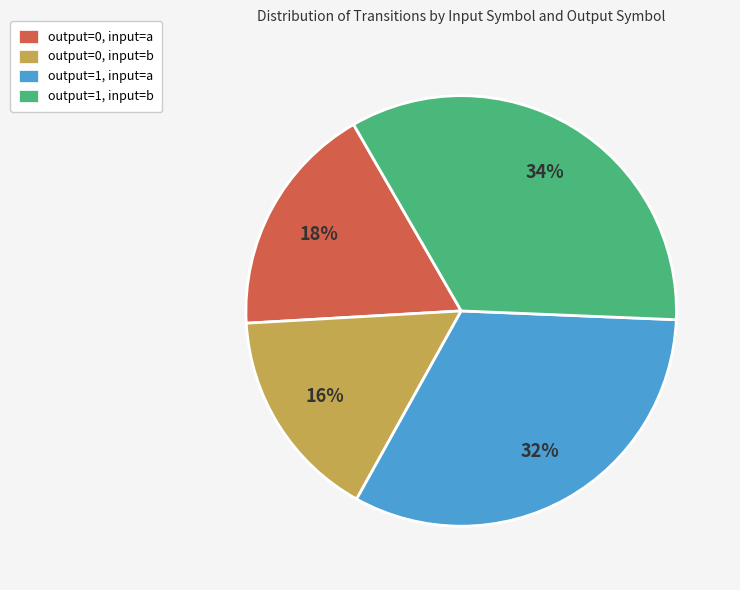

What percentage is the output=0, input=b slice, to the nearest percent?

16%